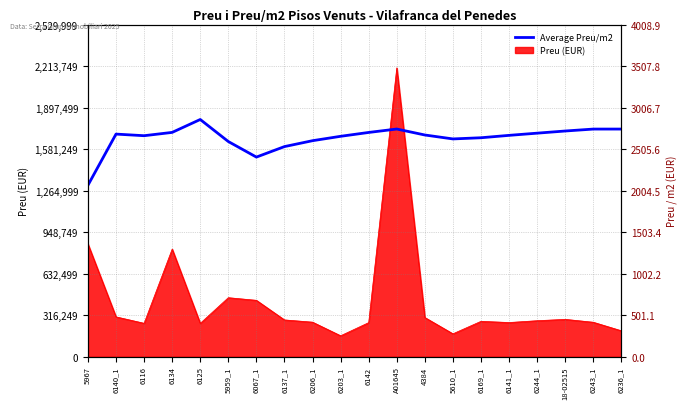

At which category does the chart reach its minimum across all series?

5967